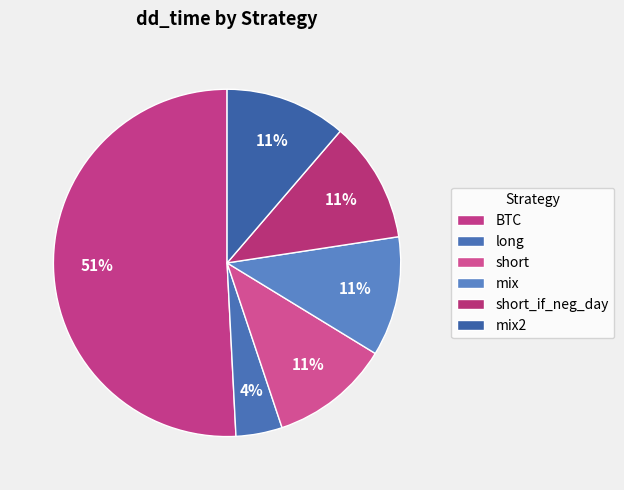

Rank the categories by value from lowest to highest.

long, short, mix, short_if_neg_day, mix2, BTC